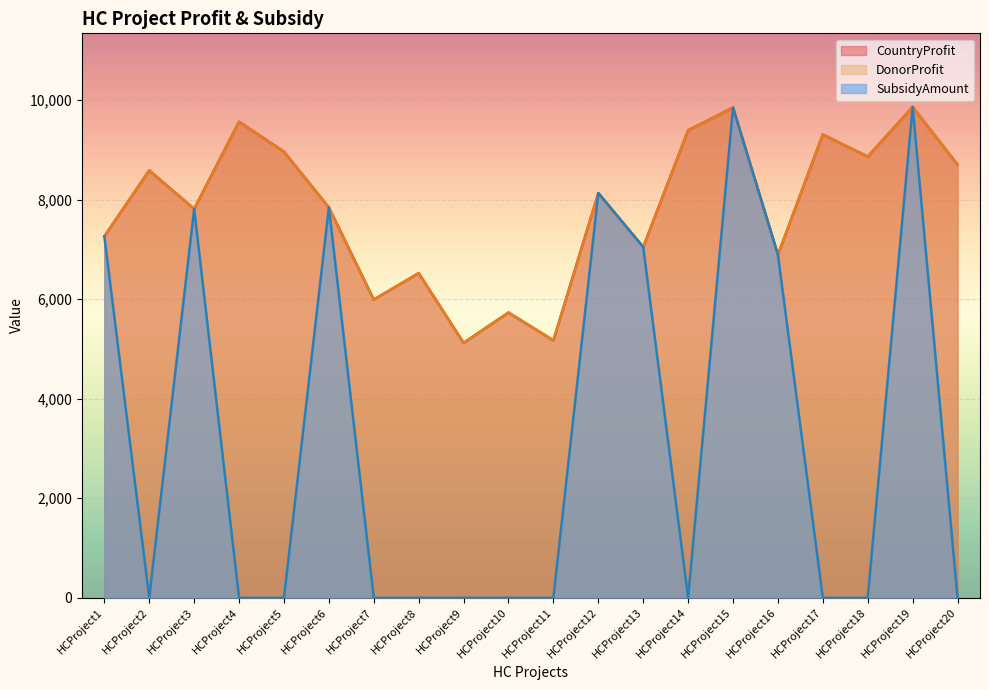

How many series are shown in this chart?

3